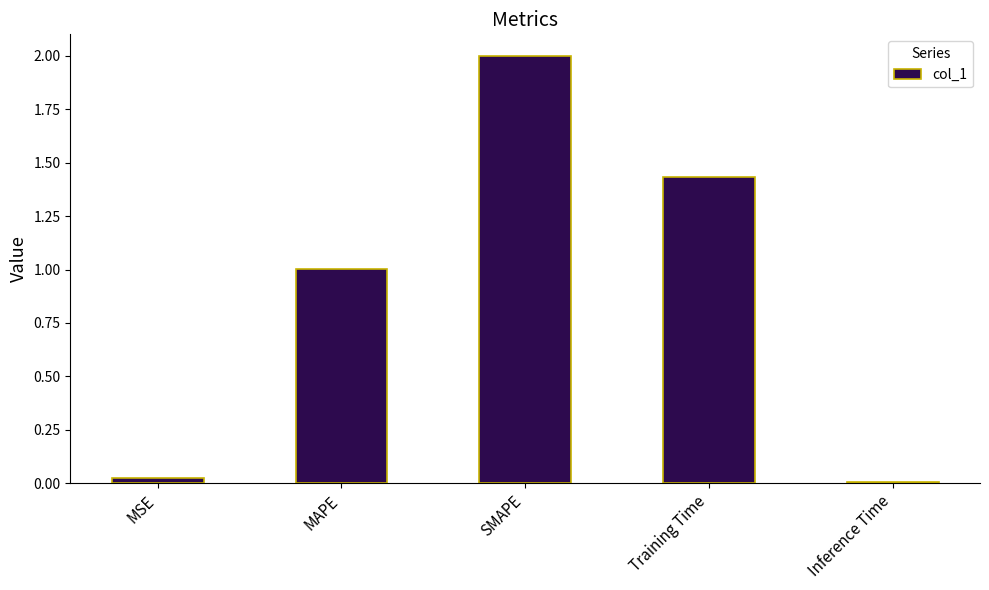

What is the label of the 2nd bar from the right?

Training Time